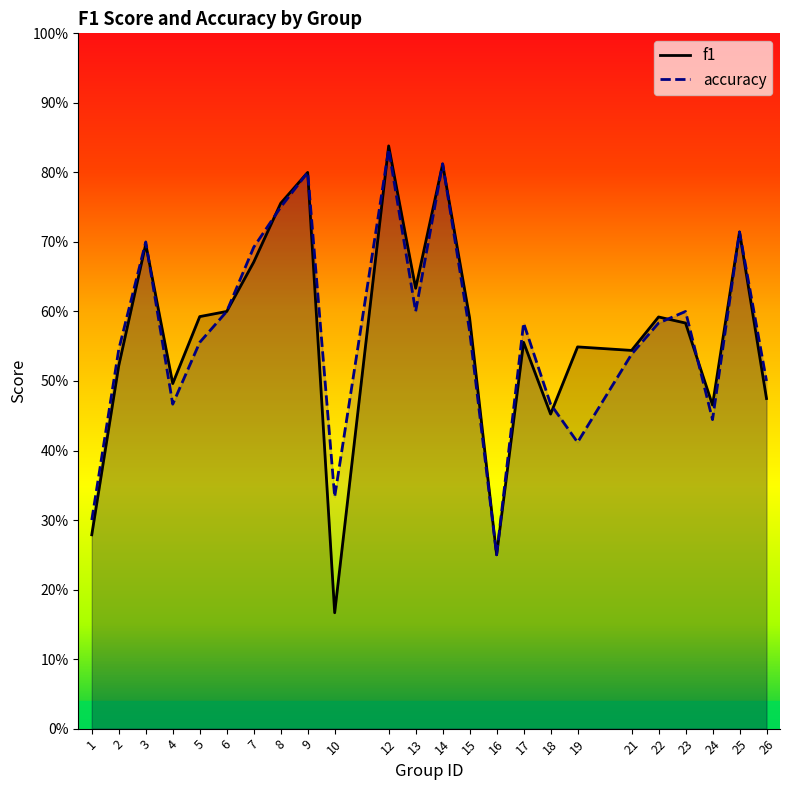

True or false: accuracy has more than 0 interior local peaks.

True